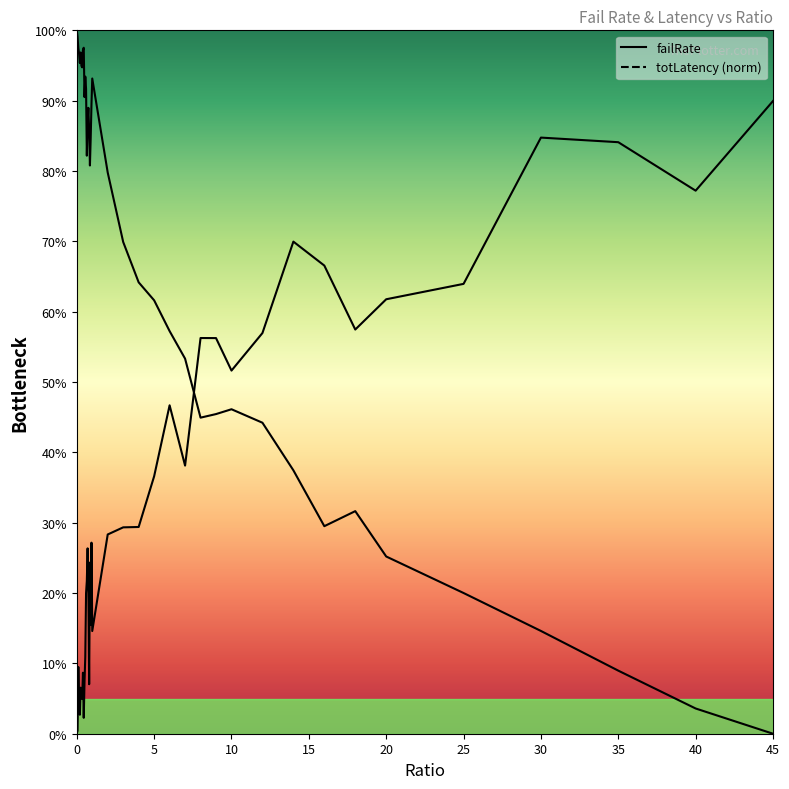

How many interior local peaks does the failRate series have?

10